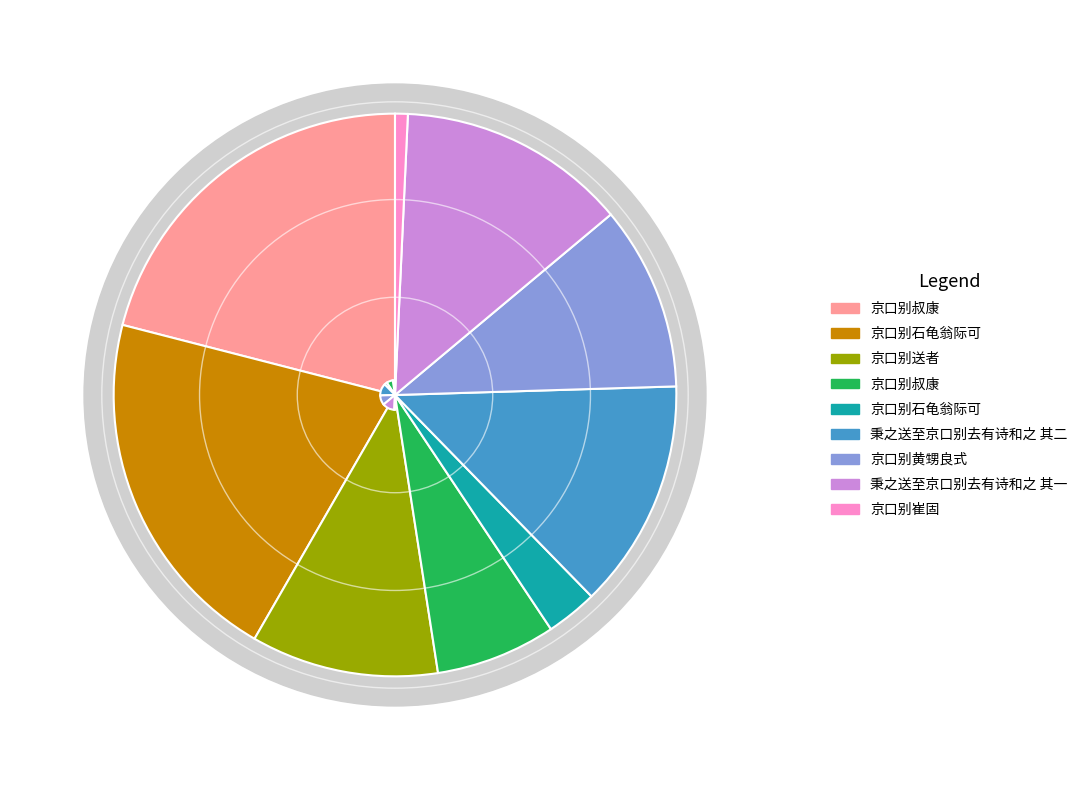

To the nearest percent, what is the average slice percentage?

11%